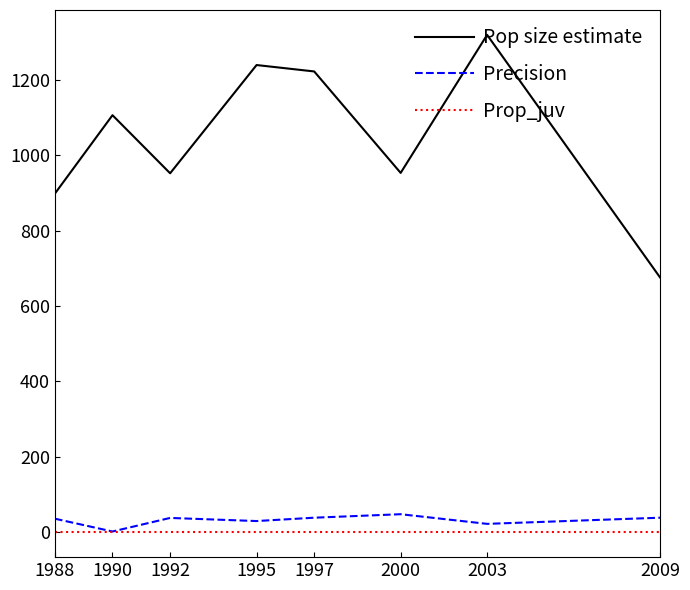

True or false: Pop size estimate and Precision cross at least once.

False